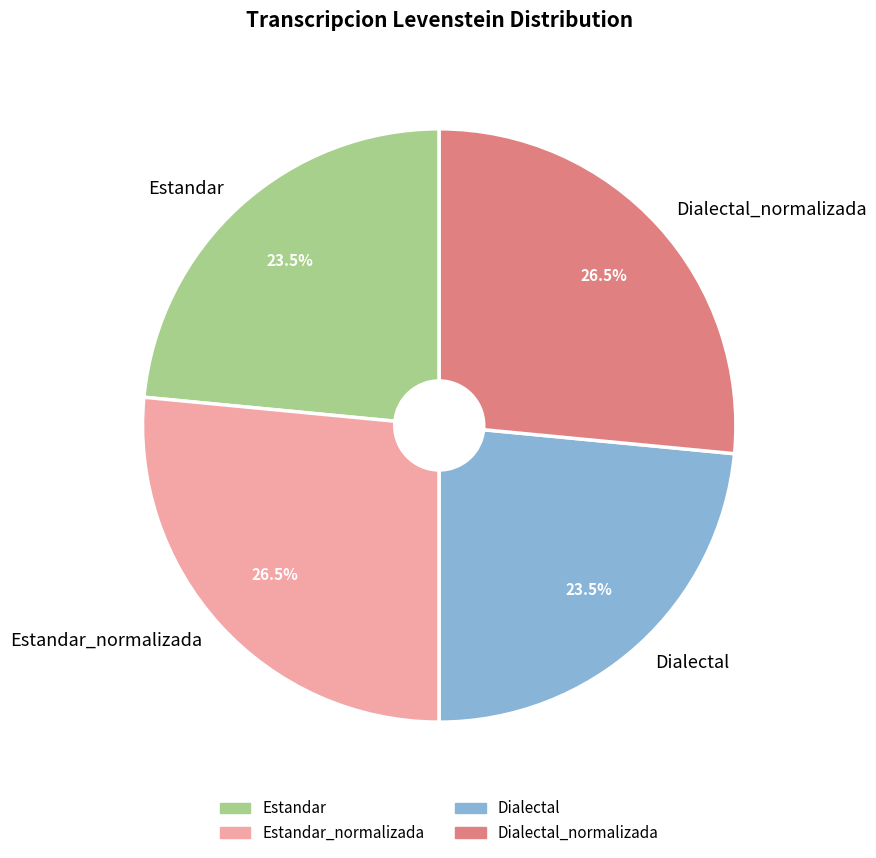

How many segments does this pie chart have?

4